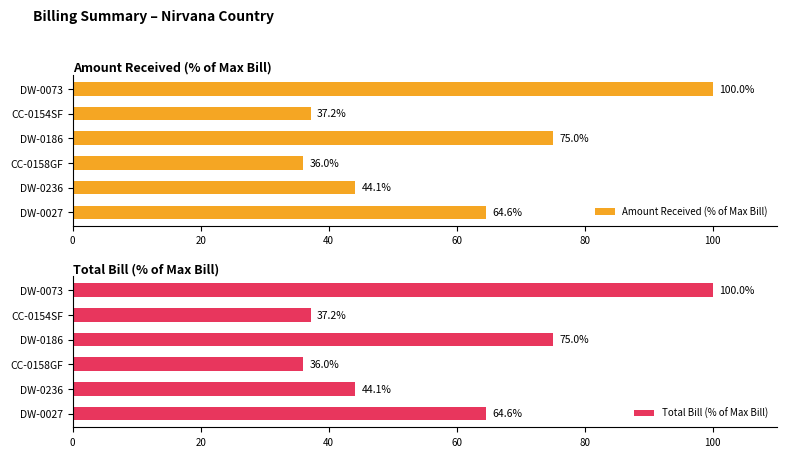

How many values in the Total Bill (% of Max Bill) series exceed 64?

3